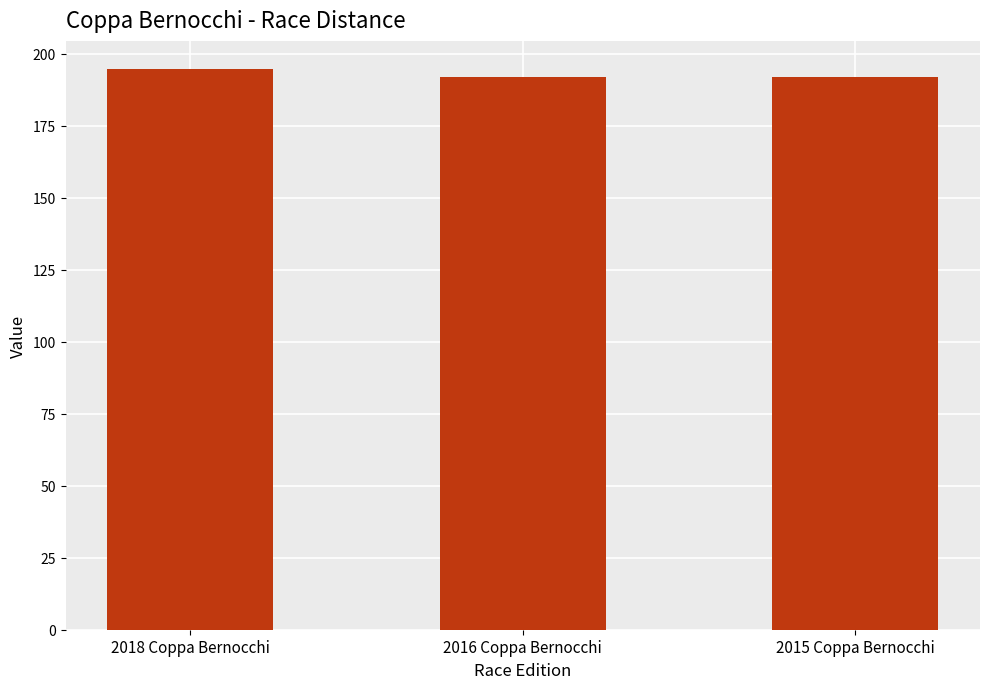

What is the greatest value displayed?

194.7